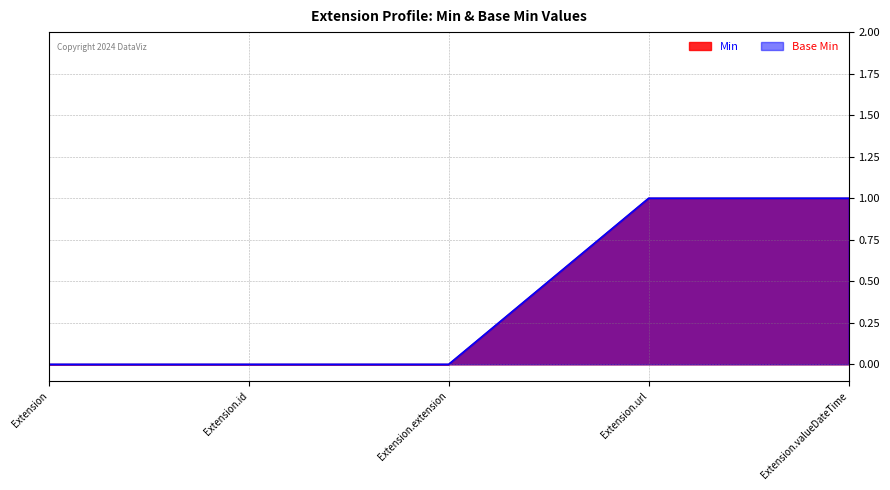

What is the label of the 2nd point from the right?

Extension.url